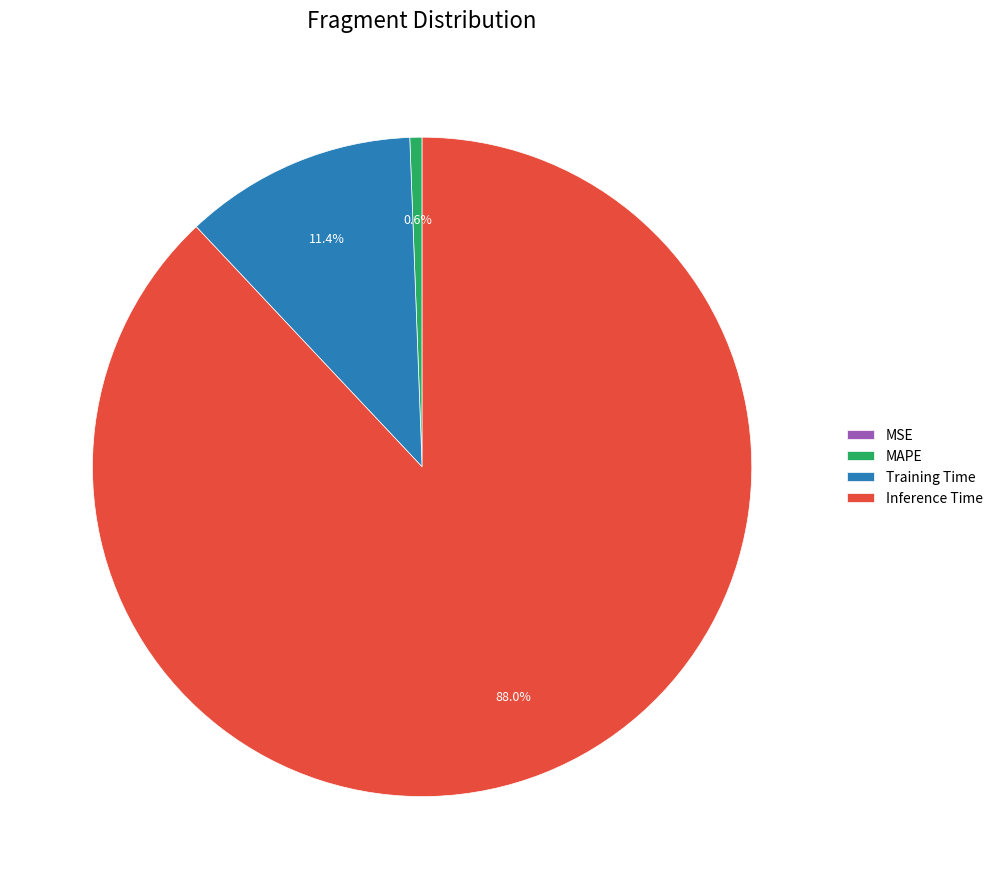

What percentage do MAPE and Training Time together represent?

12.0%